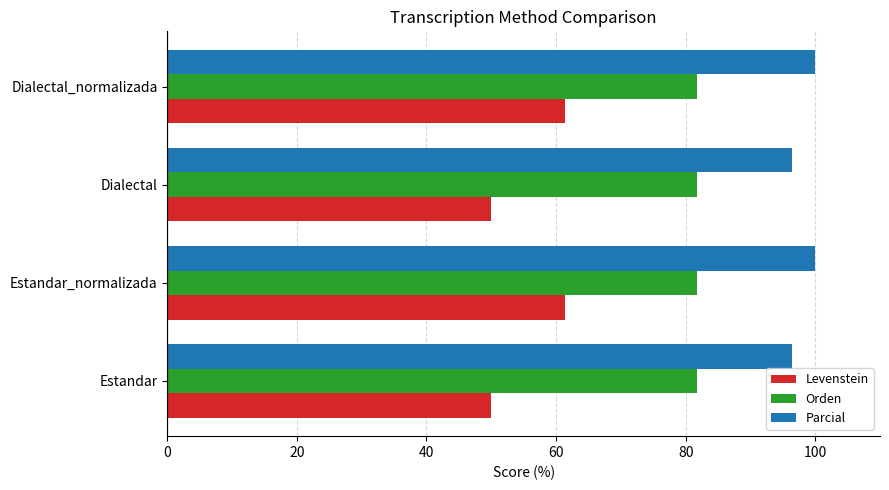

Rank the series by their maximum value, from highest to lowest.

Parcial, Orden, Levenstein